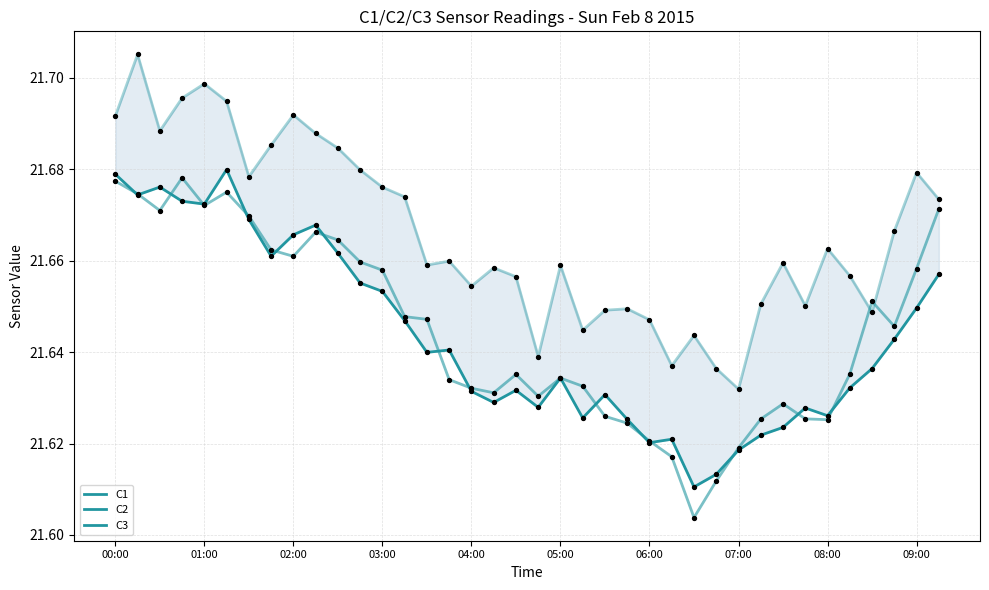

What are all the series names shown in the legend?

C1, C2, C3